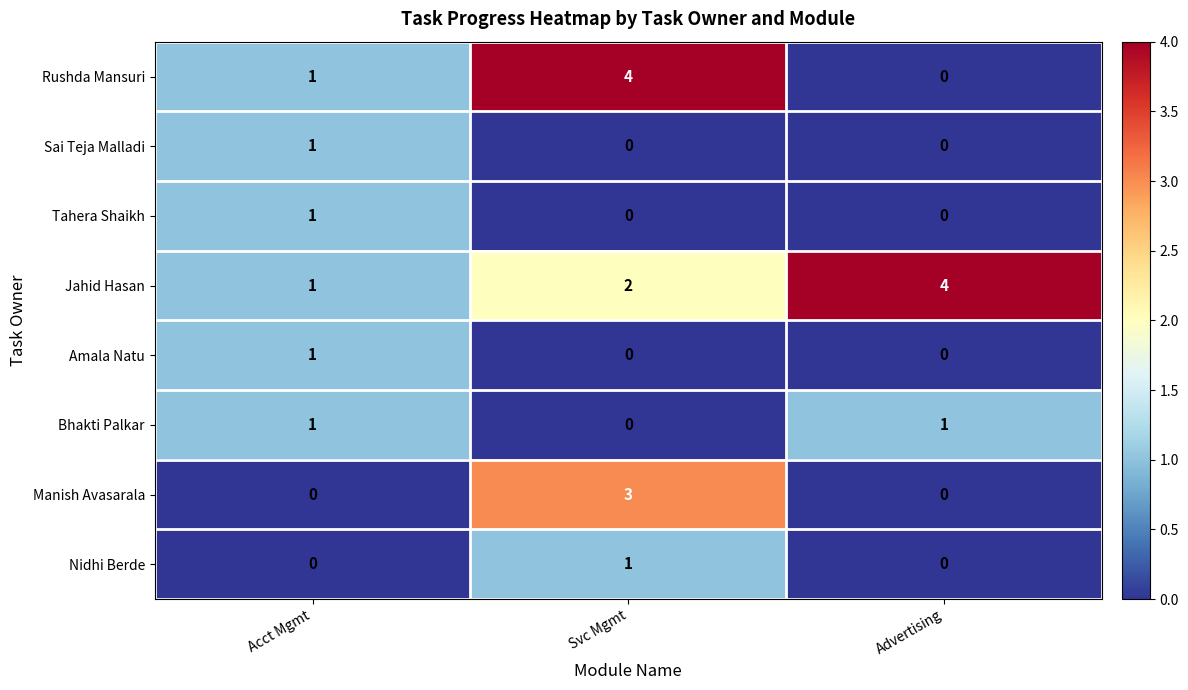

Reading left to right, extract all data points from this chart.

Rushda Mansuri: 1	4	0
Sai Teja Malladi: 1	0	0
Tahera Shaikh: 1	0	0
Jahid Hasan: 1	2	4
Amala Natu: 1	0	0
Bhakti Palkar: 1	0	1
Manish Avasarala: 0	3	0
Nidhi Berde: 0	1	0